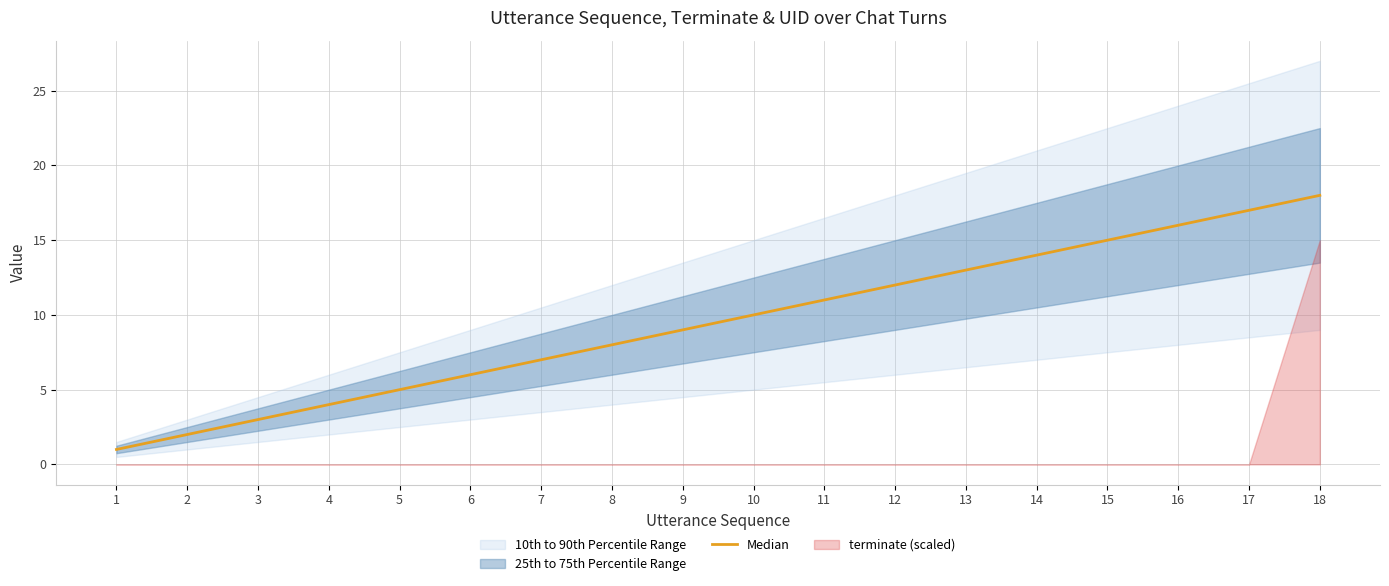

Is it true that the value at 11 is 16?

False